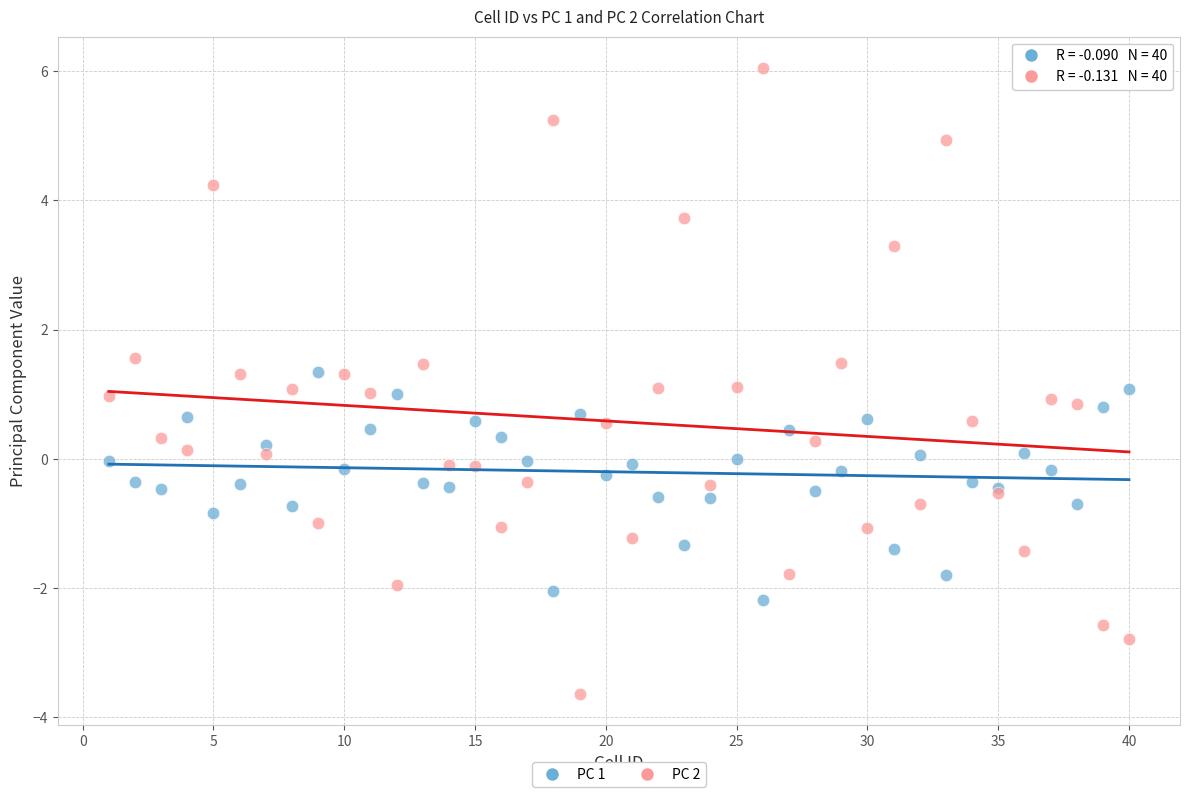

Which series contains the highest Y value?

PC 2